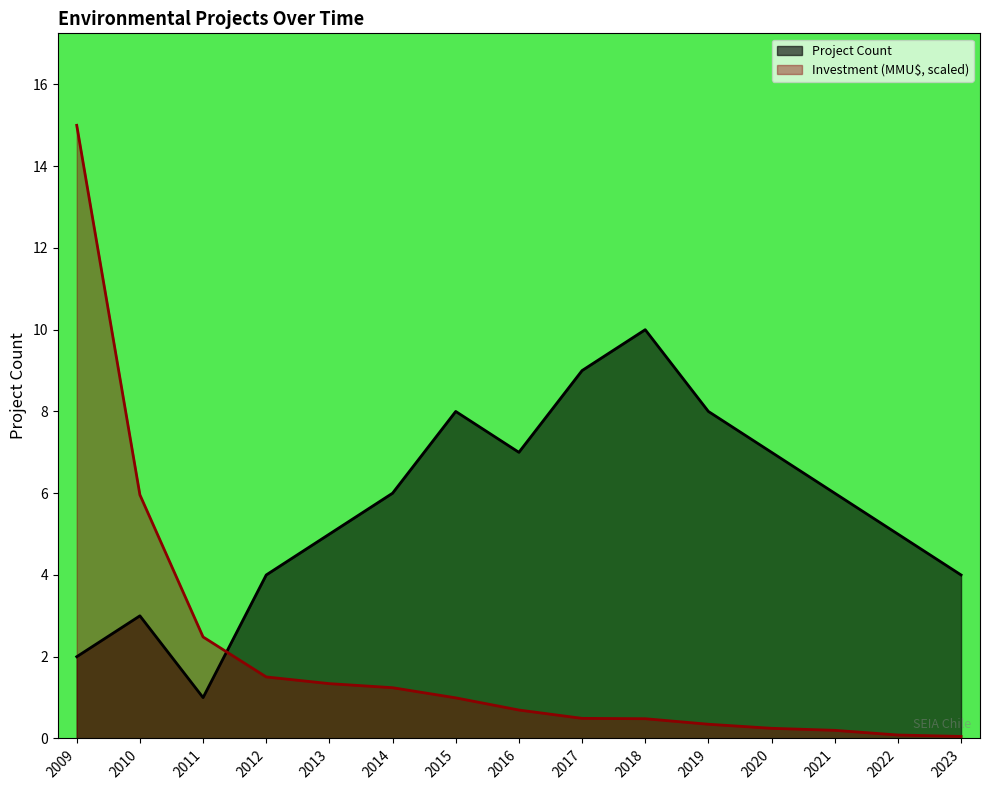

Reading left to right, extract all data points from this chart.

Project Count: 2009=2.0	2010=3.0	2011=1.0	2012=4.0	2013=5.0	2014=6.0	2015=8.0	2016=7.0	2017=9.0	2018=10.0	2019=8.0	2020=7.0	2021=6.0	2022=5.0	2023=4.0
Investment (MMU$): 2009=15.0	2010=6.0	2011=2.5	2012=1.5	2013=1.3	2014=1.2	2015=1.0	2016=0.7	2017=0.5	2018=0.5	2019=0.3	2020=0.2	2021=0.2	2022=0.1	2023=0.0